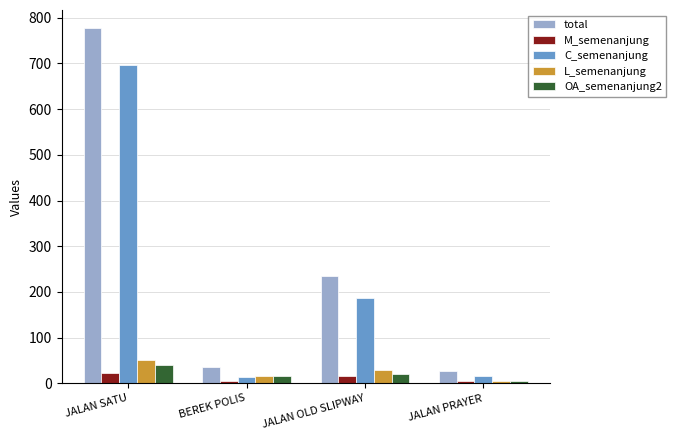

Read the total value at JALAN OLD SLIPWAY, to the nearest 50.

250